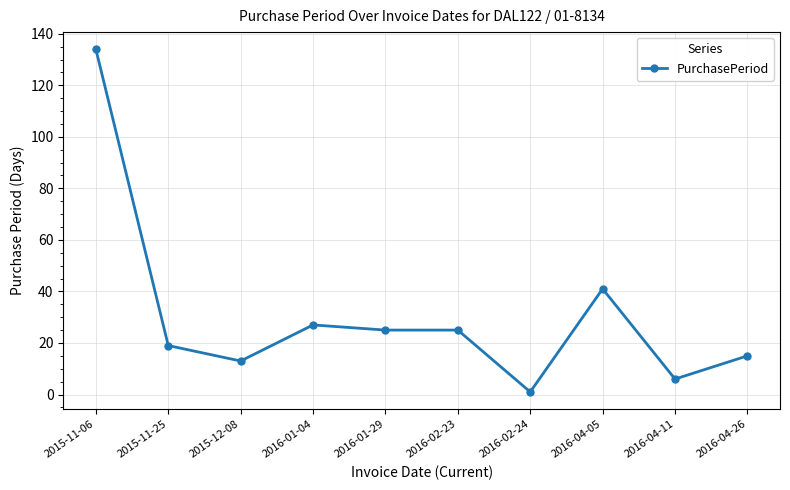

At which label does the data first exceed 25?

2015-11-06